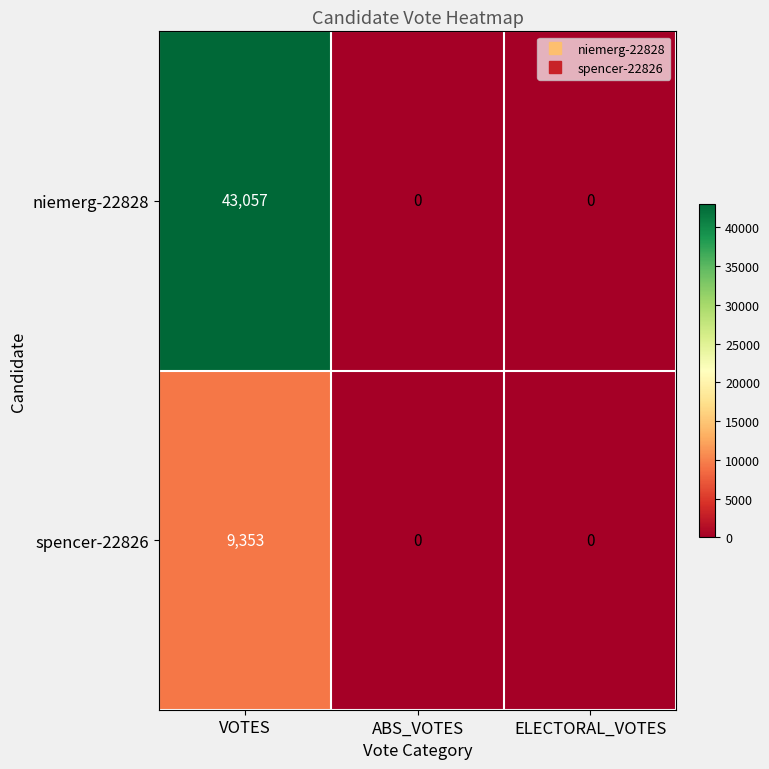

The value of niemerg-22828 at ELECTORAL_VOTES is 16387. True or false?

False